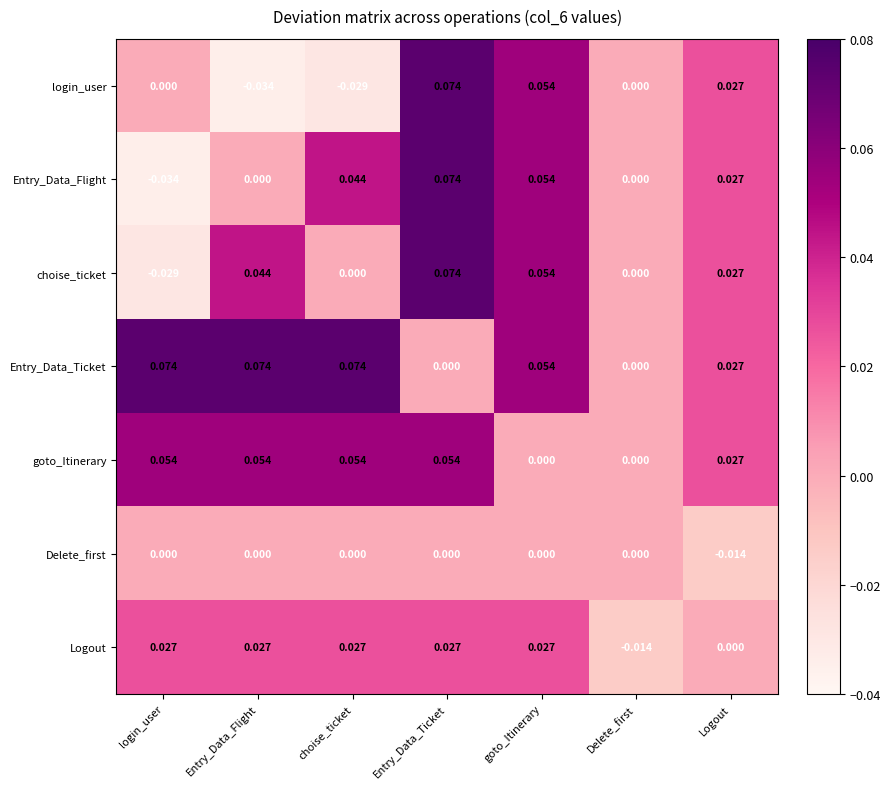

Between choise_ticket and Delete_first, which series saw the biggest shift?

Entry_Data_Ticket